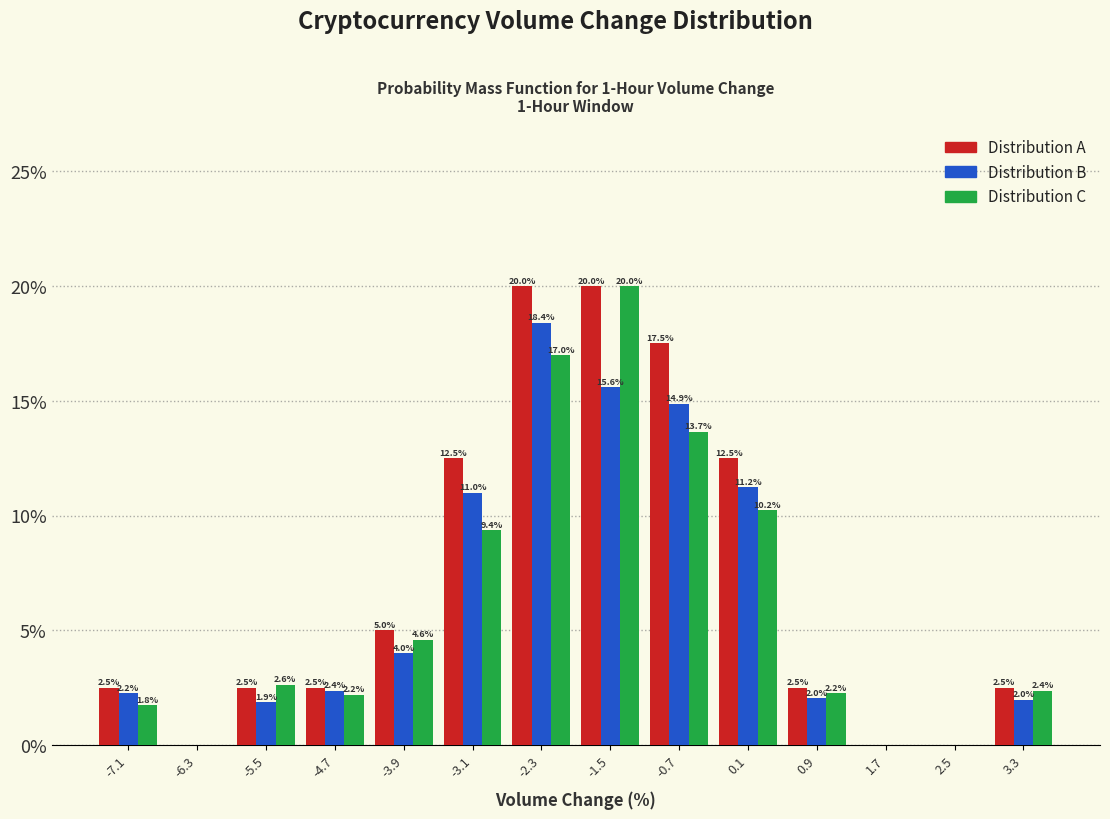

In the Distribution B series, which range on the x-axis has the tallest bar?

-2.7 to -1.9